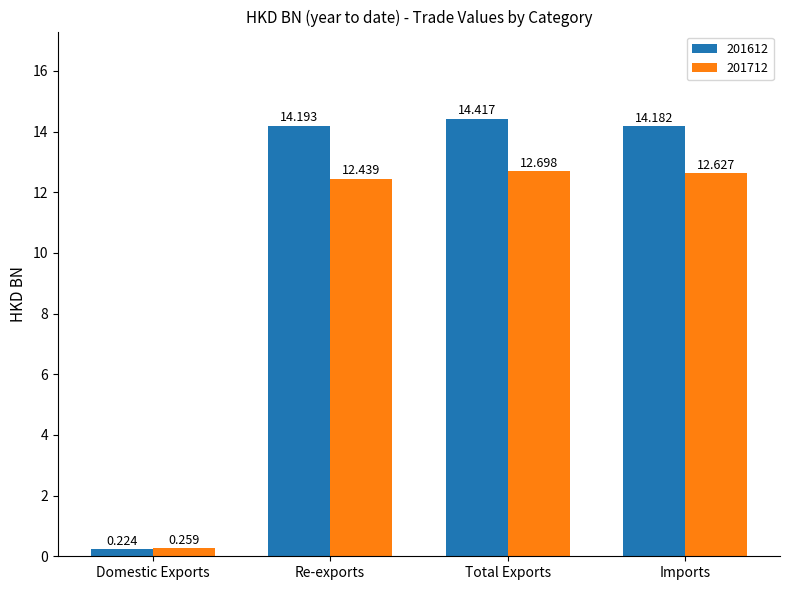

Rank the categories by 201712 value from highest to lowest.

Total Exports, Imports, Re-exports, Domestic Exports